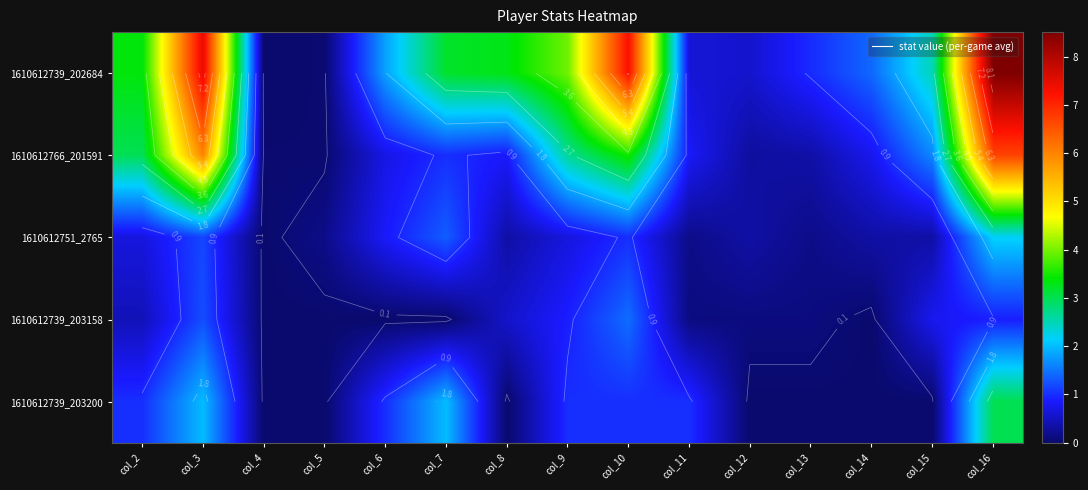

At which label does 1610612766_201591 reach its minimum?

col_4